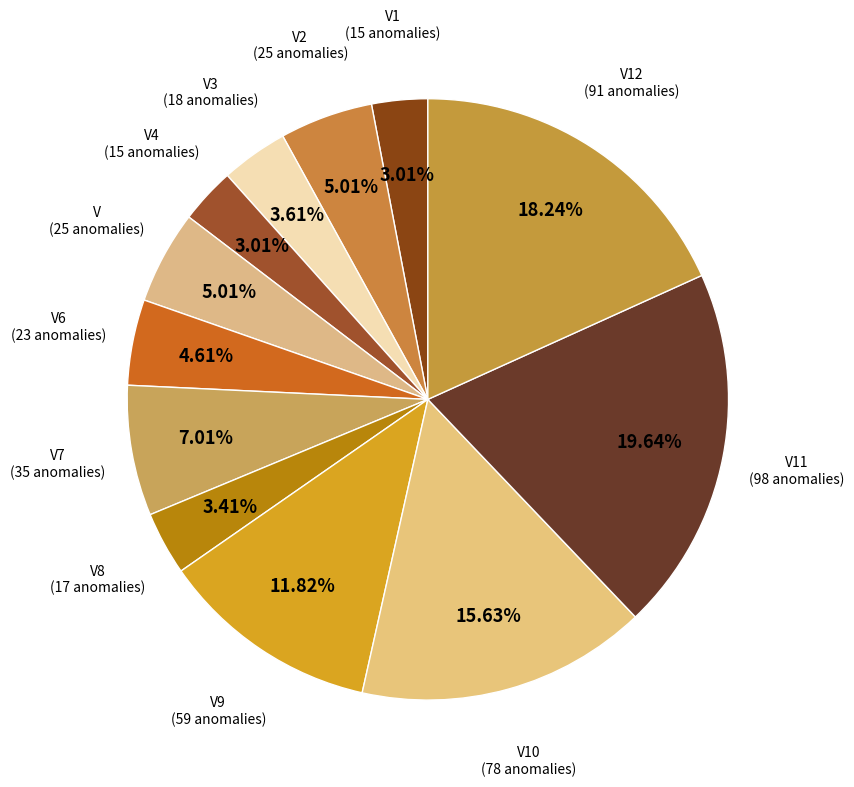

Count the number of slices in the pie.

12